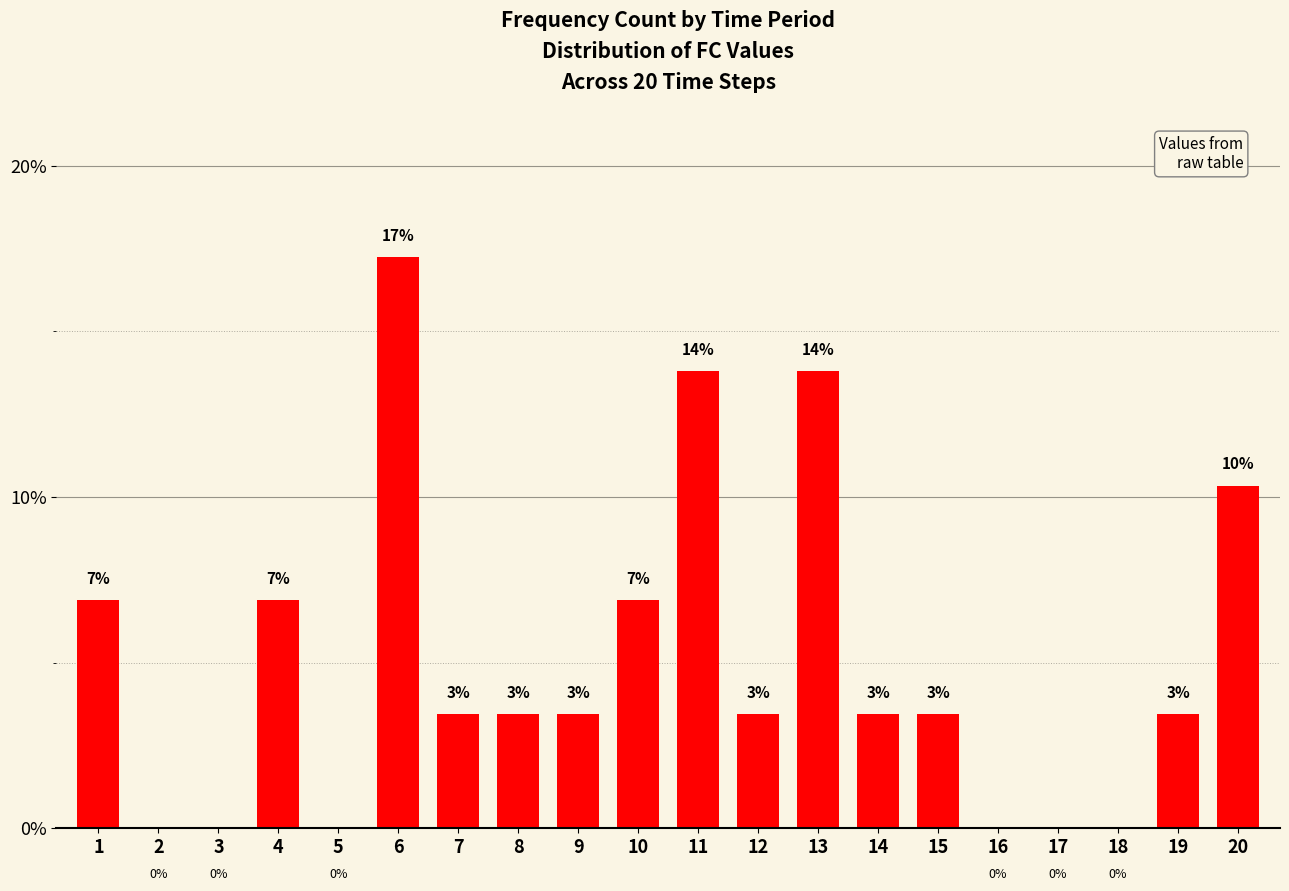

At which category does the chart reach its peak across all series?

6